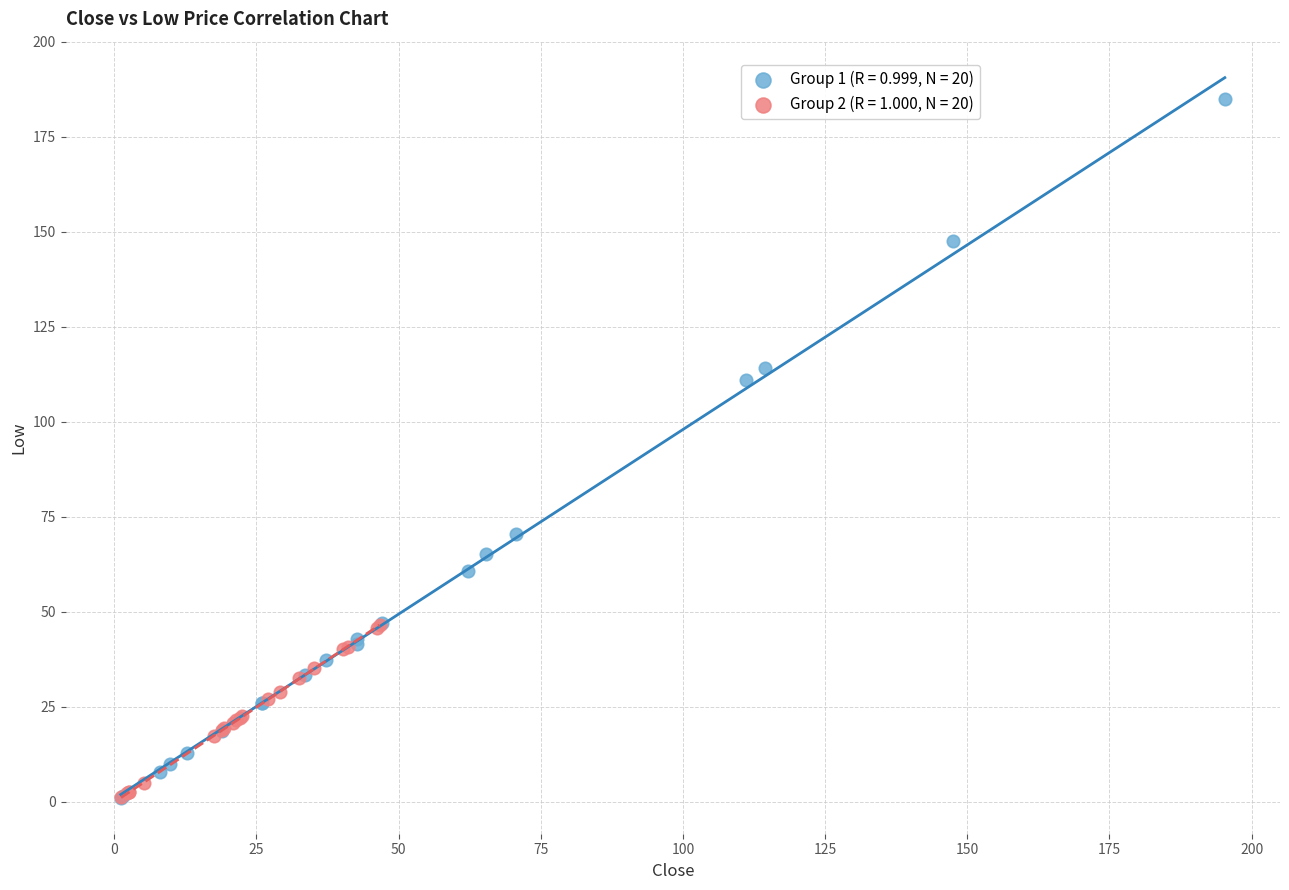

Which series contains the highest Y value?

Group 1 (R = 0.999, N = 20)